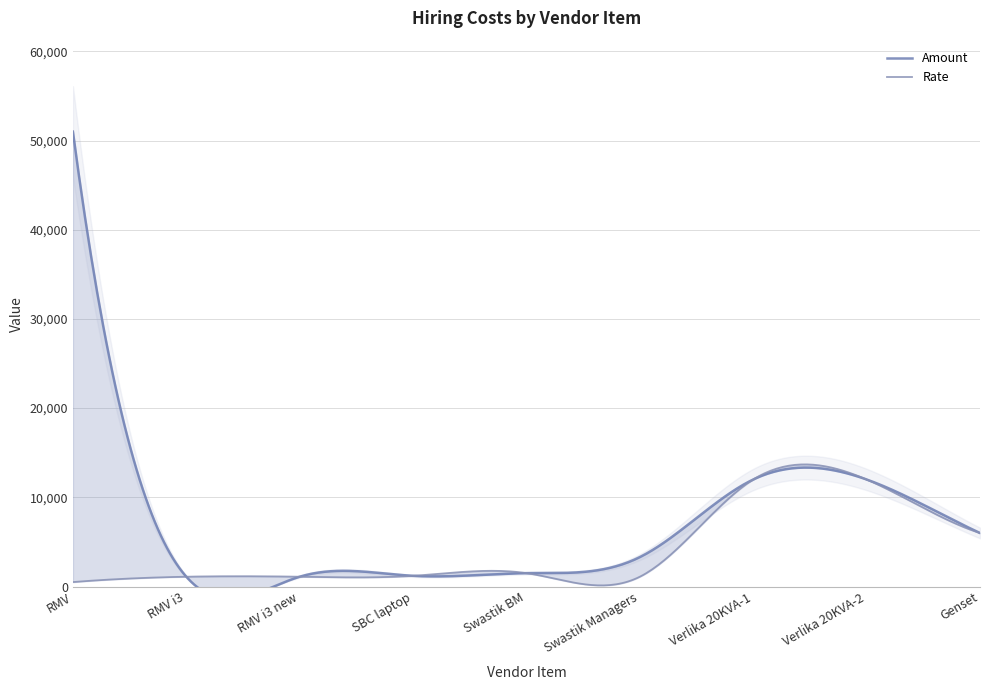

Which series has the largest total across all categories?

Amount